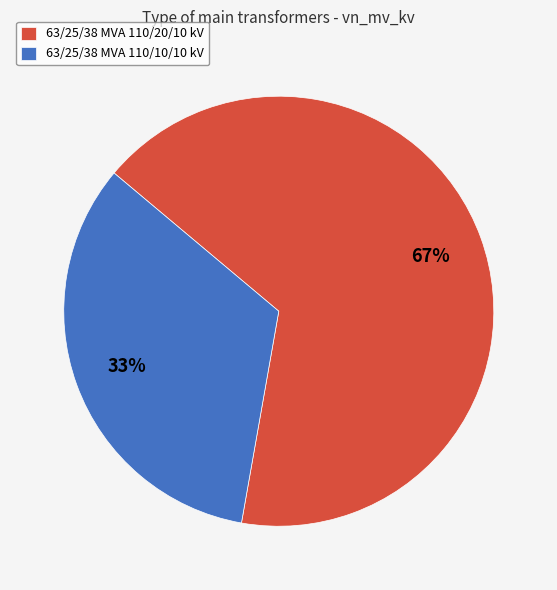

To the nearest percent, what is the combined percentage of 63/25/38 MVA 110/10/10 kV and 63/25/38 MVA 110/20/10 kV?

100%